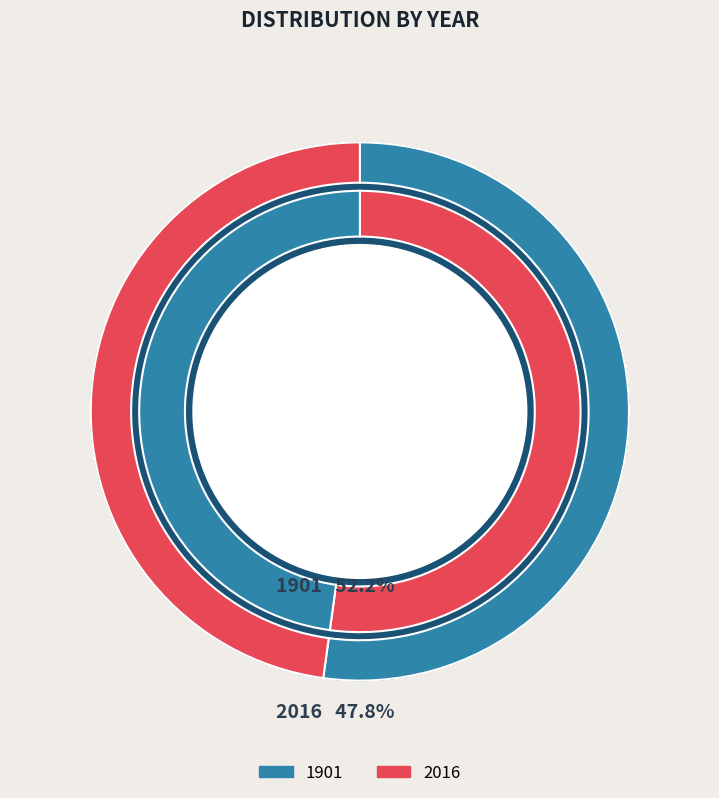

Which has a higher value, 2016 or 1901?

1901